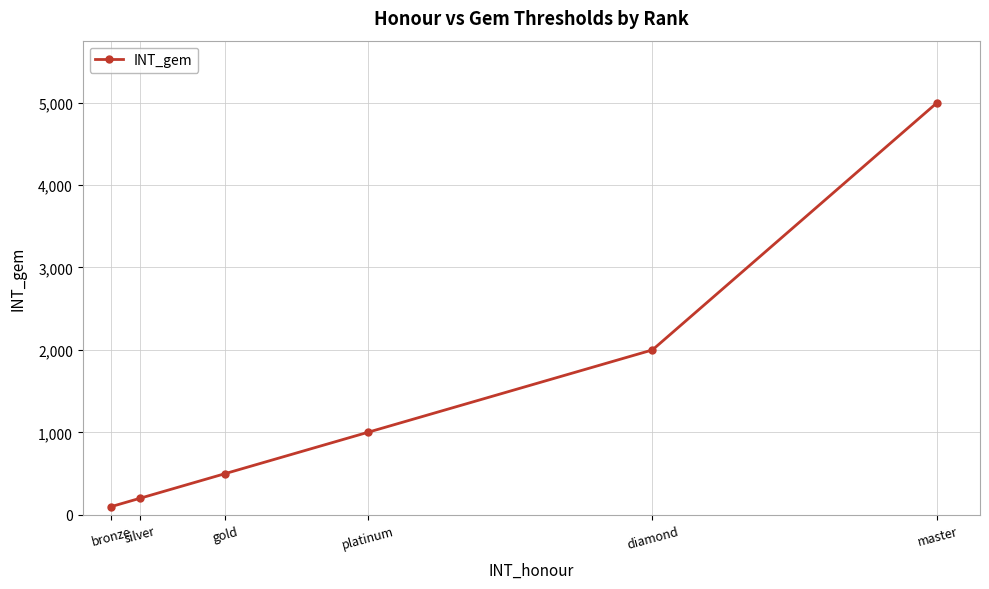

What is the label of the 3rd point from the left?

gold